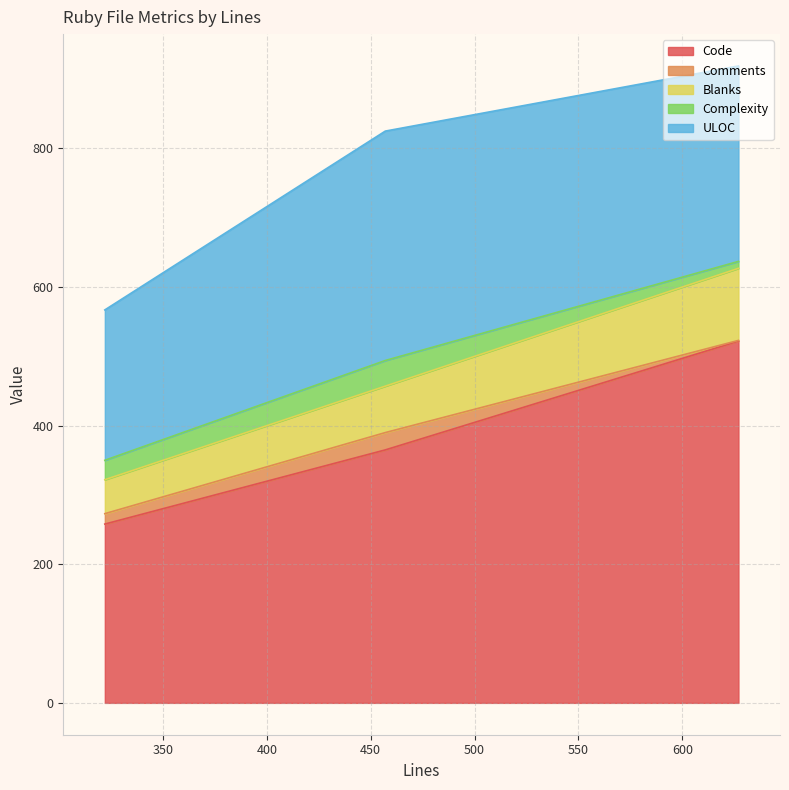

What is the lowest value of the Code series?

258